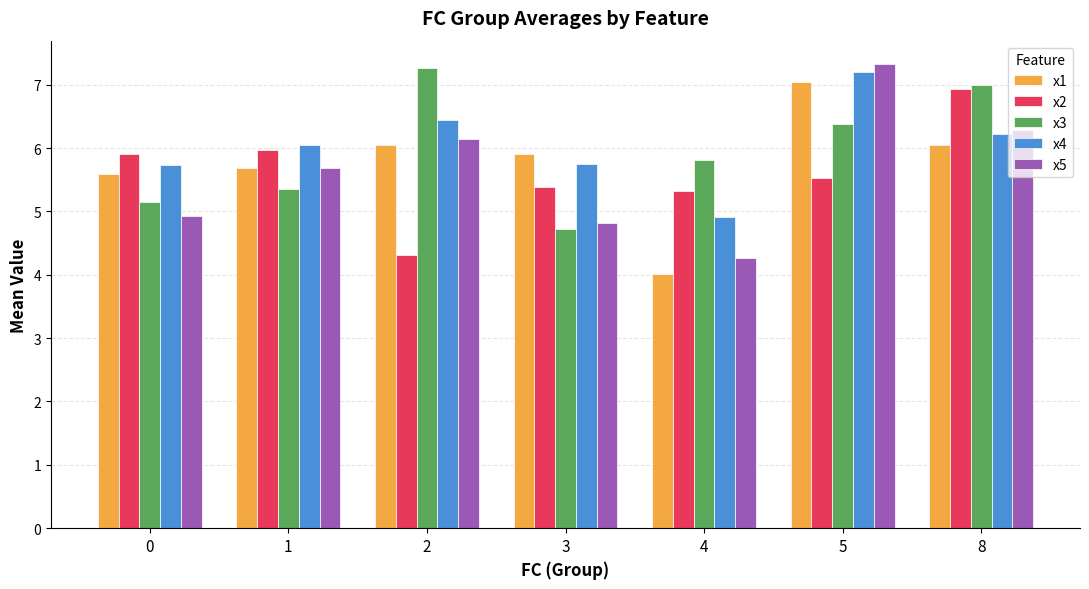

Count the number of categories in the chart.

7